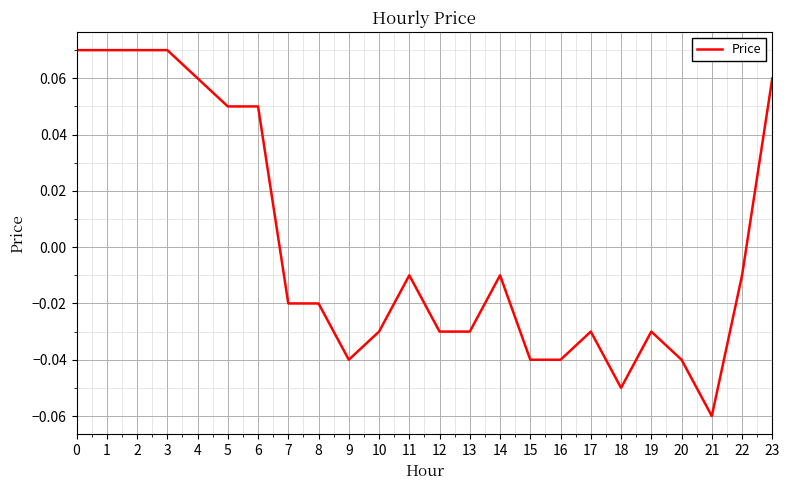

Which label corresponds to the smallest value in the chart?

21